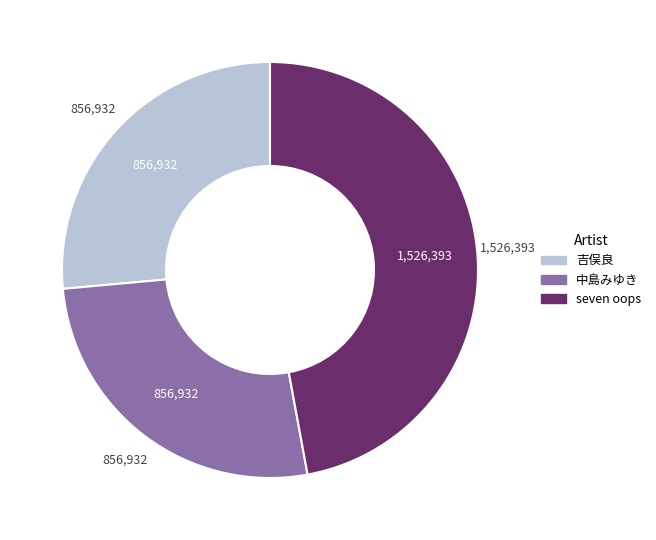

Which category has the biggest portion of the pie?

seven oops